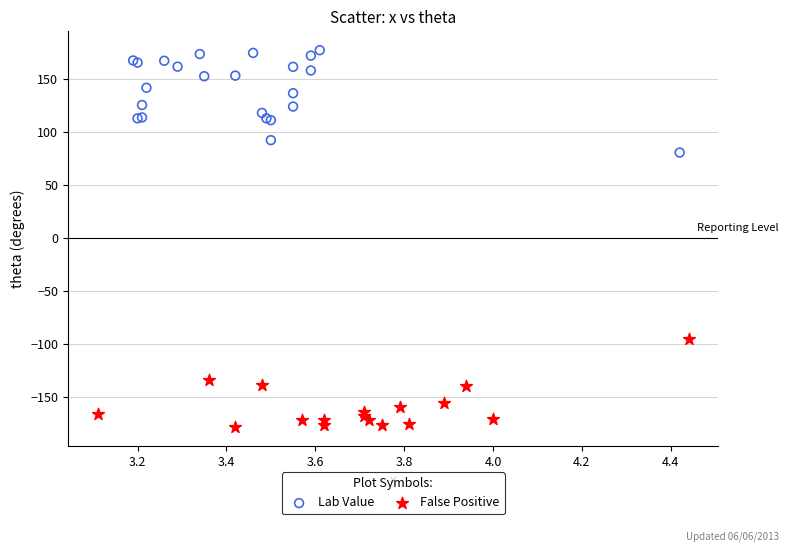

What are all the series names shown in the legend?

Lab Value, False Positive